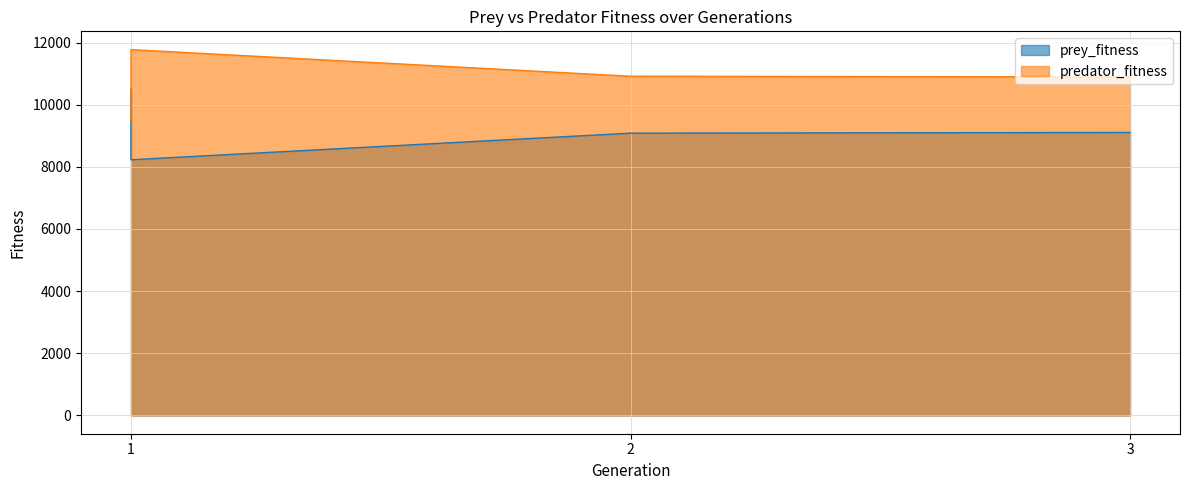

Which series changed the most between 1 and 3?

prey_fitness